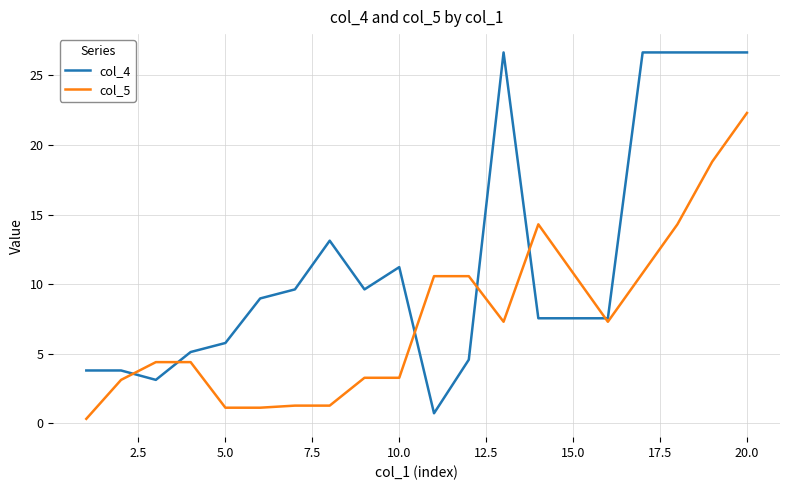

Which series has the widest spread of values?

col_4